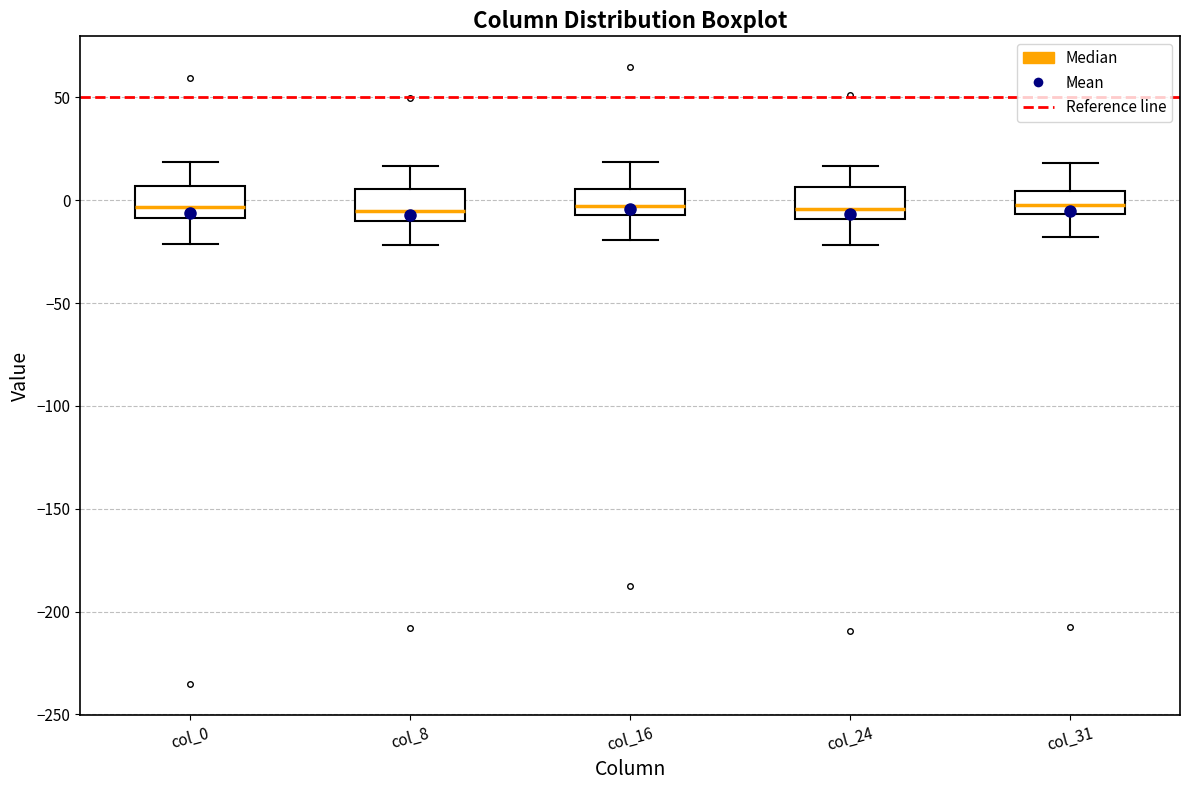

Reading left to right, transcribe this box plot: for each box, give where its median line is, the range the box spans, and where its two whiskers end, as read against the y-axis. The values are not printed on the chart, so give them approximately, as read against the axis.

col_0: median -5, box -10 to 5, whiskers -20 to 20
col_8: median -5, box -10 to 5, whiskers -20 to 15
col_16: median -5 (just above the box's lower edge), box -5 to 5, whiskers -20 to 20
col_24: median -5, box -10 to 5, whiskers -20 to 15
col_31: median 0, box -5 to 5, whiskers -20 to 20